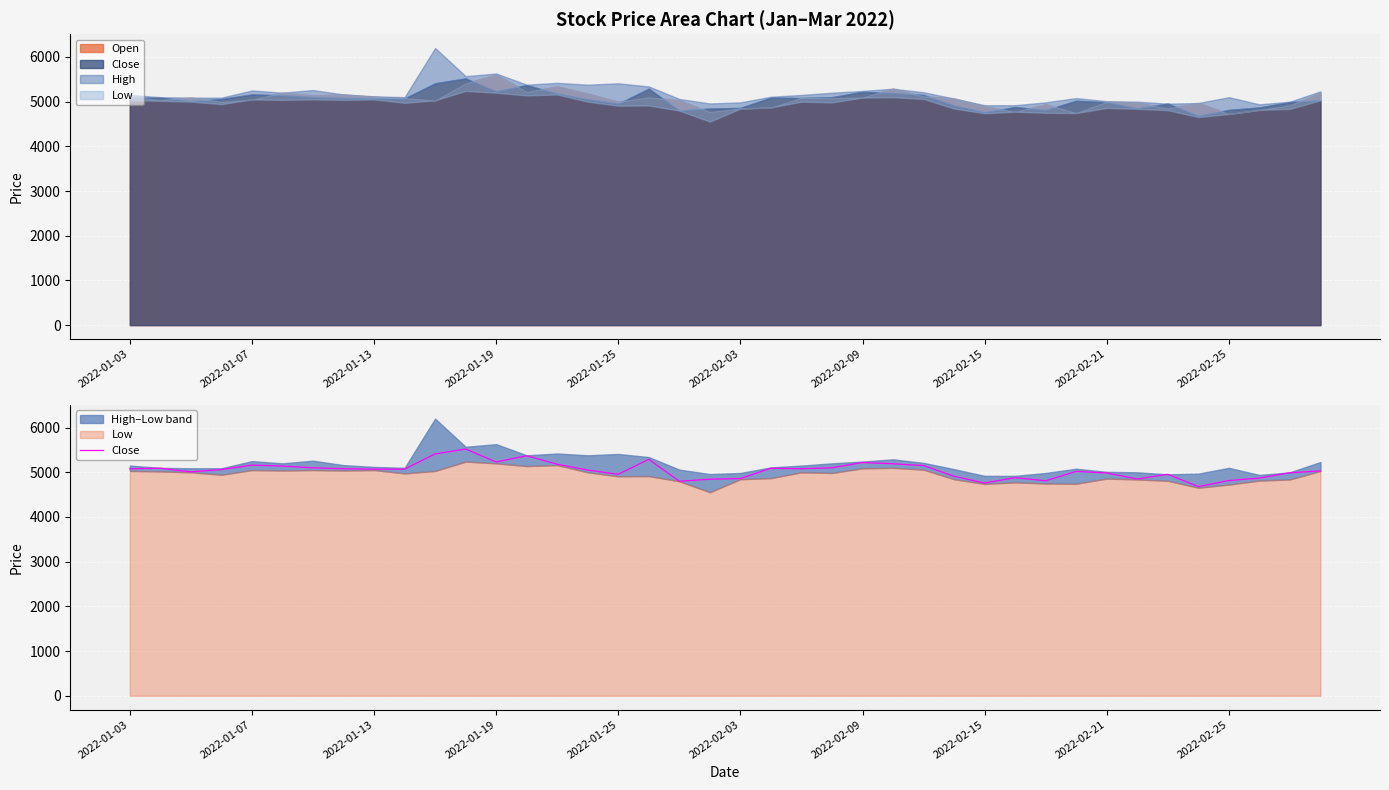

How many interior local peaks (higher than both neighbors) does the data have?

10